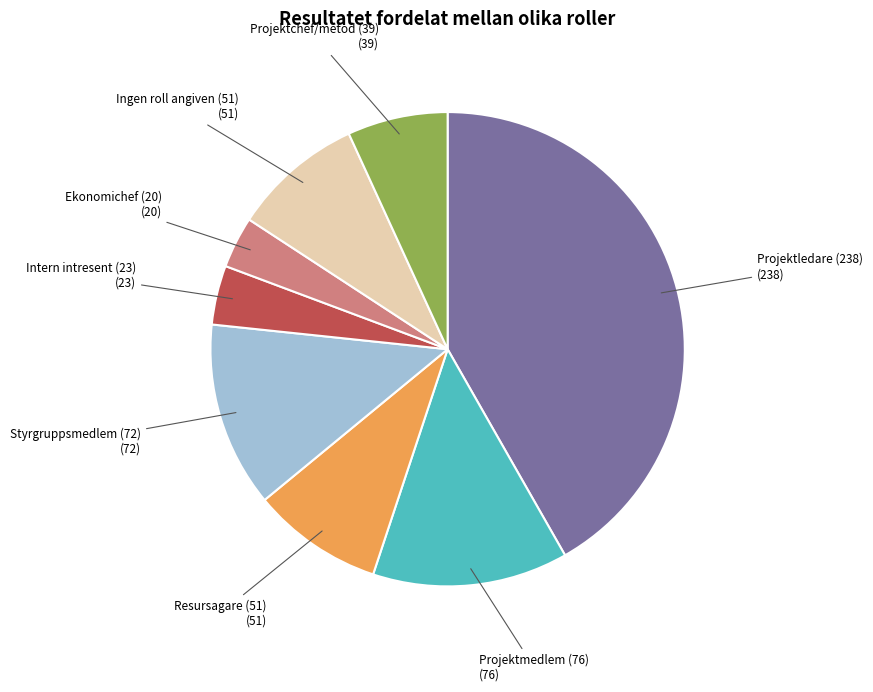

What is the smallest slice in the pie chart?

Ekonomichef (20) (20)